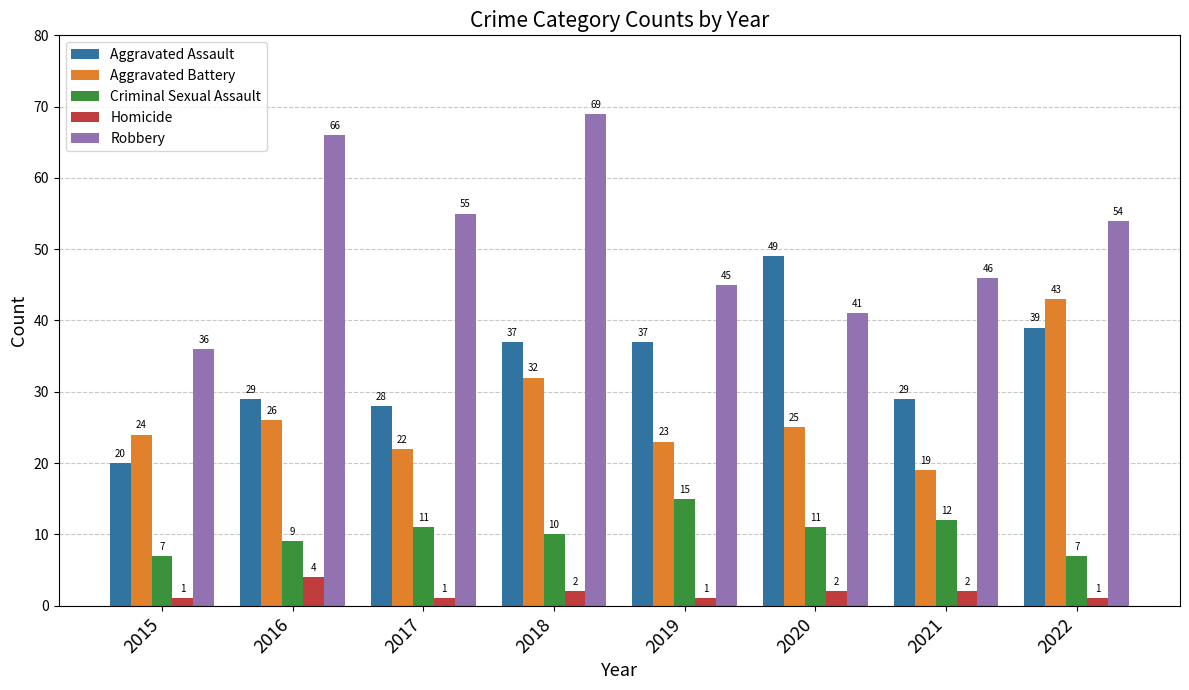

What is the difference between the second highest and minimum values in the Aggravated Battery series?

13